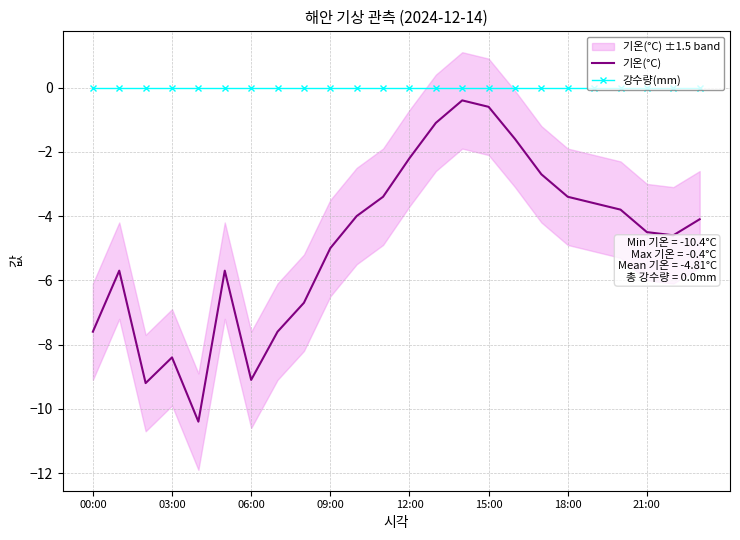

Is this an area chart (filled region under the line)?

No